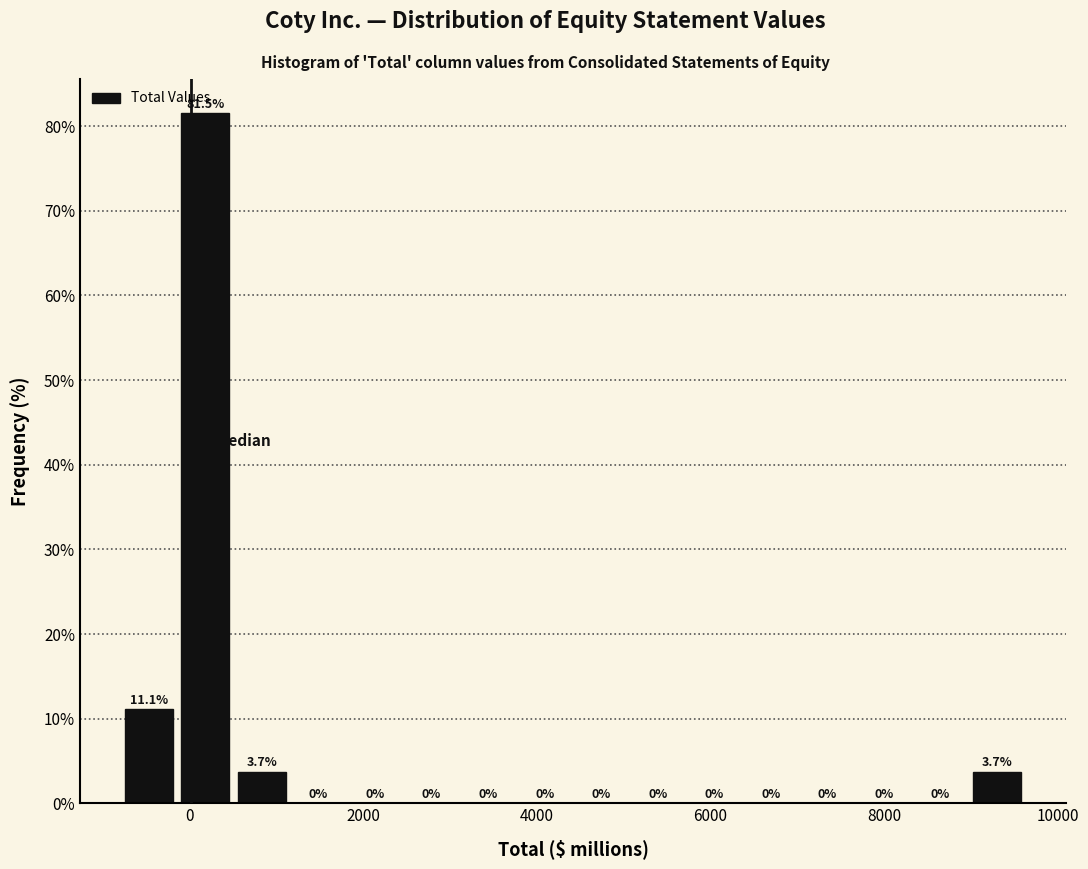

Read against the x-axis, roughly where is the centre of the tallest bar?

200